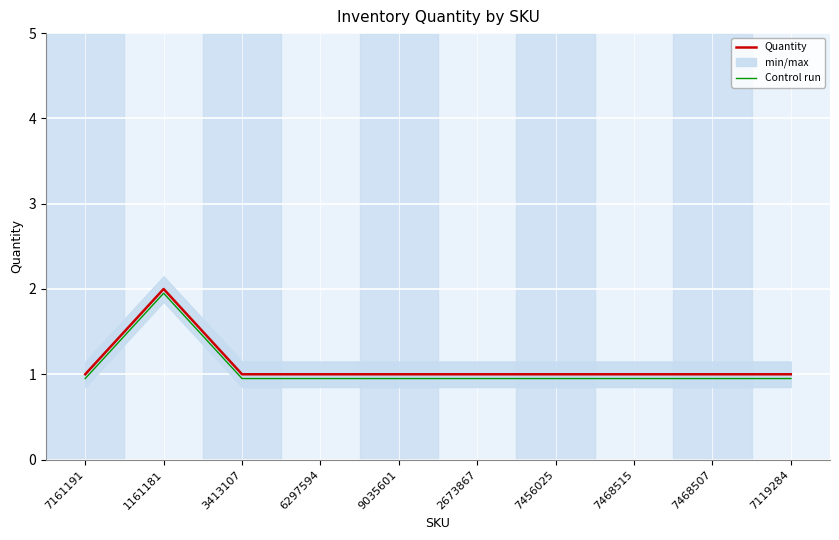

Reading left to right, transcribe all the data shown in this chart.

Quantity: 7161191=1.0	1161181=2.0	3413107=1.0	6297594=1.0	9035601=1.0	2673867=1.0	7456025=1.0	7468515=1.0	7468507=1.0	7119284=1.0
Control run: 7161191=0.9	1161181=1.9	3413107=0.9	6297594=0.9	9035601=0.9	2673867=0.9	7456025=0.9	7468515=0.9	7468507=0.9	7119284=0.9